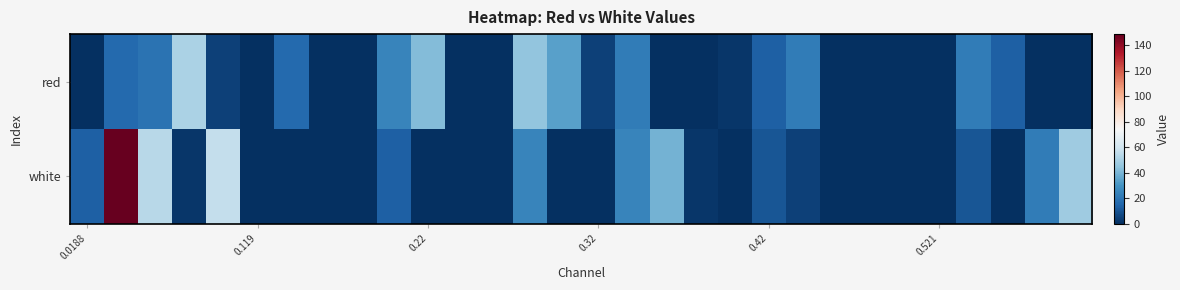

Which series has the widest spread of values?

white